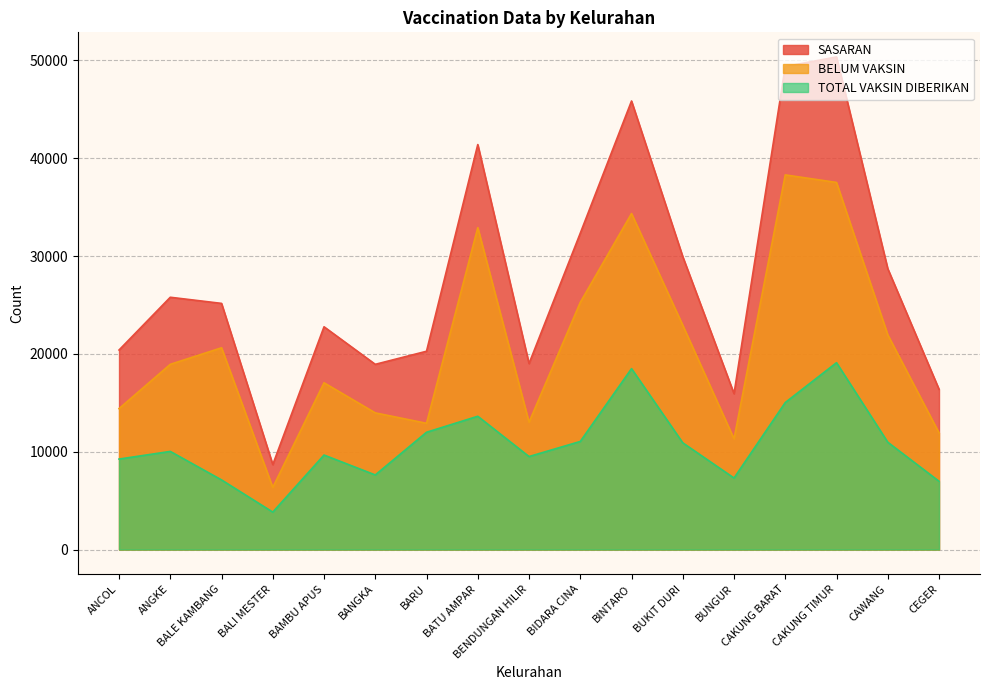

True or false: SASARAN and TOTAL VAKSIN DIBERIKAN intersect in this chart.

False